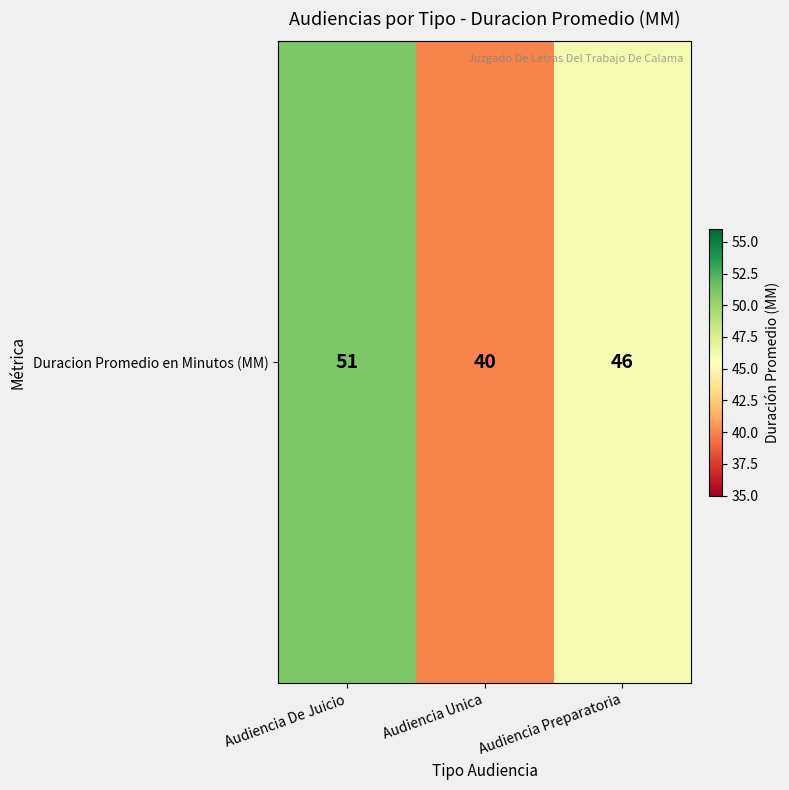

Which category has the highest value across all series?

Audiencia De Juicio